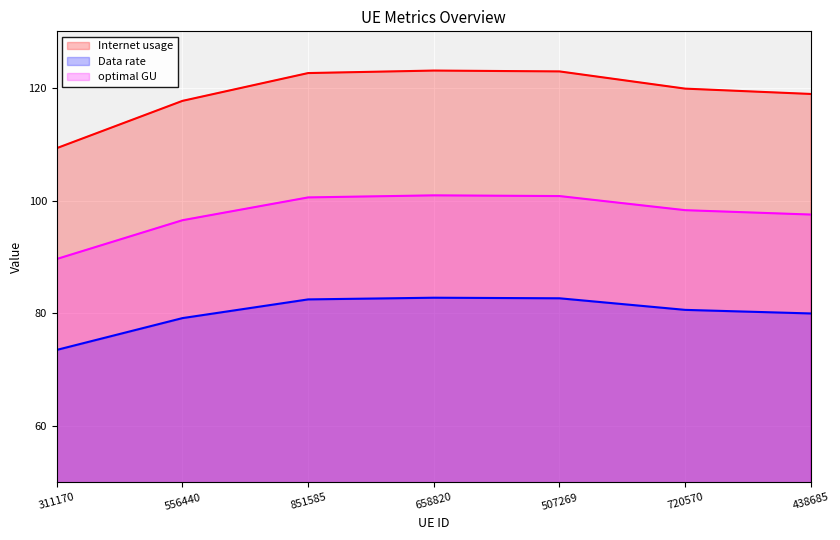

The Data rate series shows 113.1 at 720570. True or false?

False